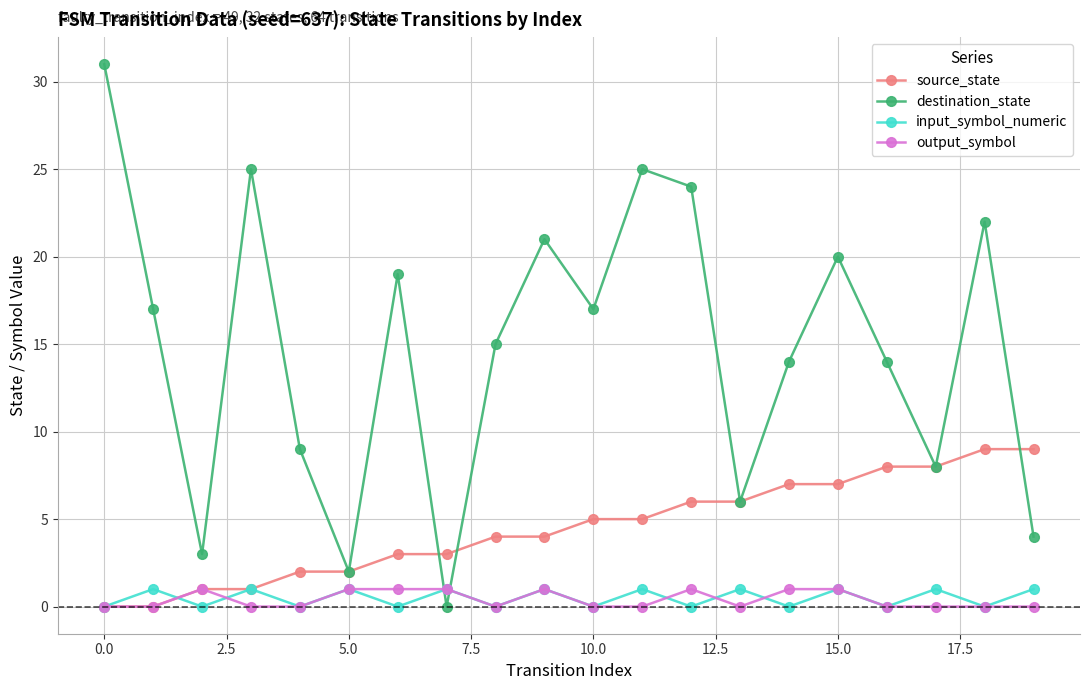

What is the value of the input_symbol_numeric point at the 14th from the left?

1